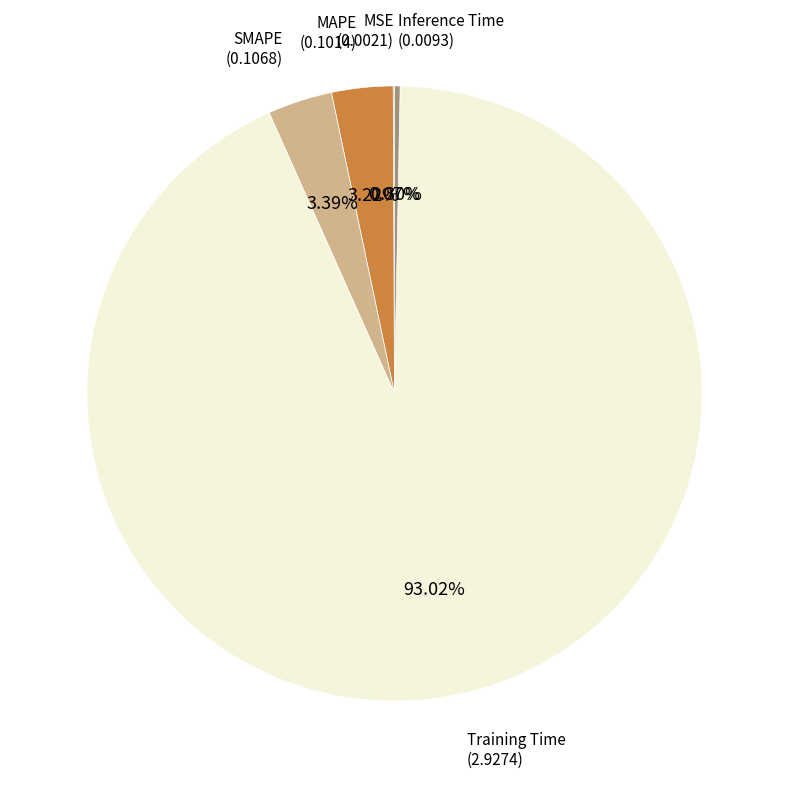

Is there a majority slice in this chart?

Yes